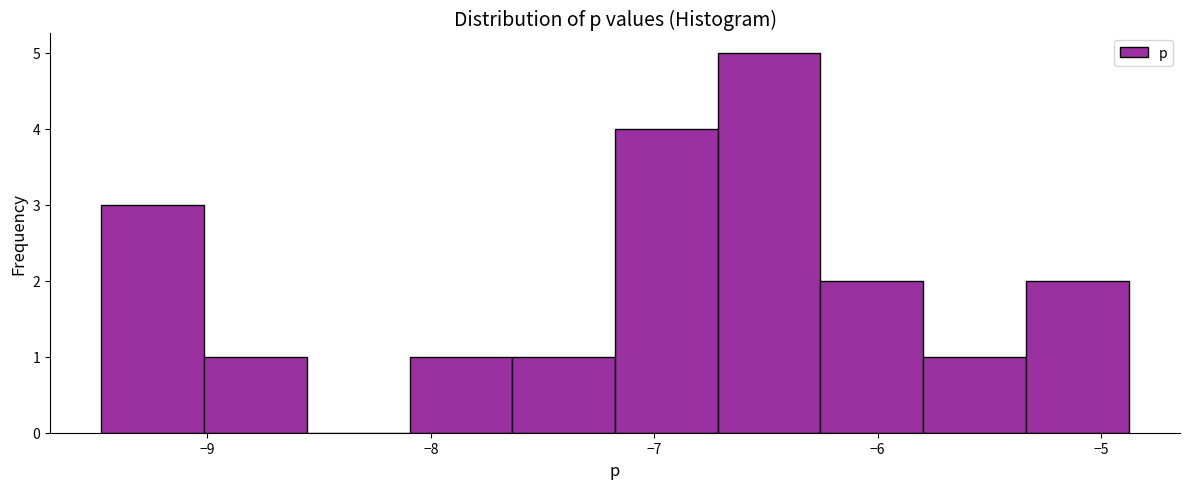

What is the height of the bar covering -7.2 to -6.7 on the x-axis? Neither the bar edges nor the heights are printed on the chart, so give them approximately, as read against the axes.

4